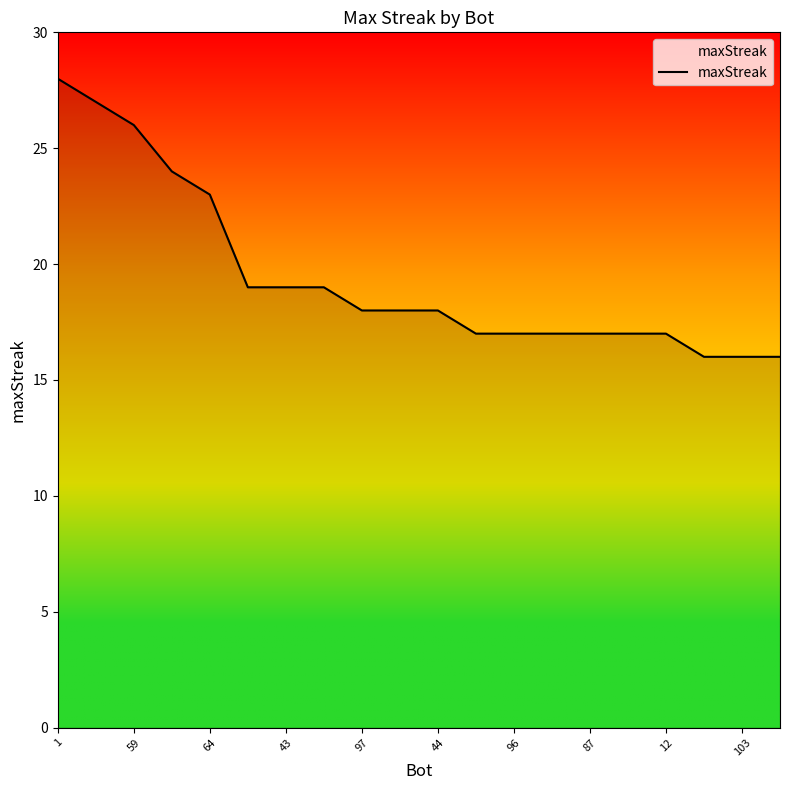

What is the maximum value shown in the chart?

28